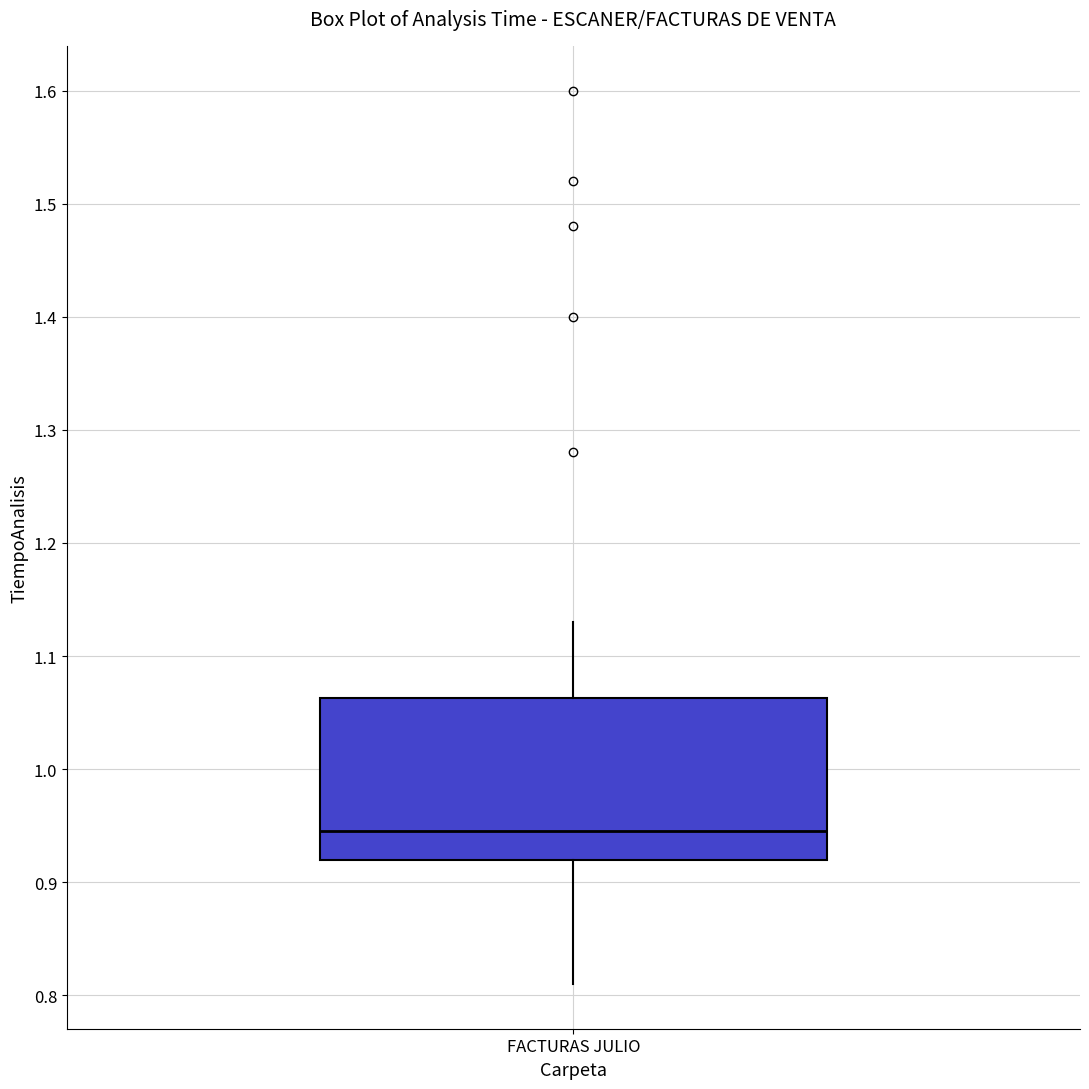

Transcribe this box plot: give where the median line is, the range the box spans, and where the two whiskers end, as read against the y-axis. The values are not printed on the chart, so give them approximately, as read against the axis.

median 0.95, box 0.92 to 1.06, whiskers 0.81 to 1.13